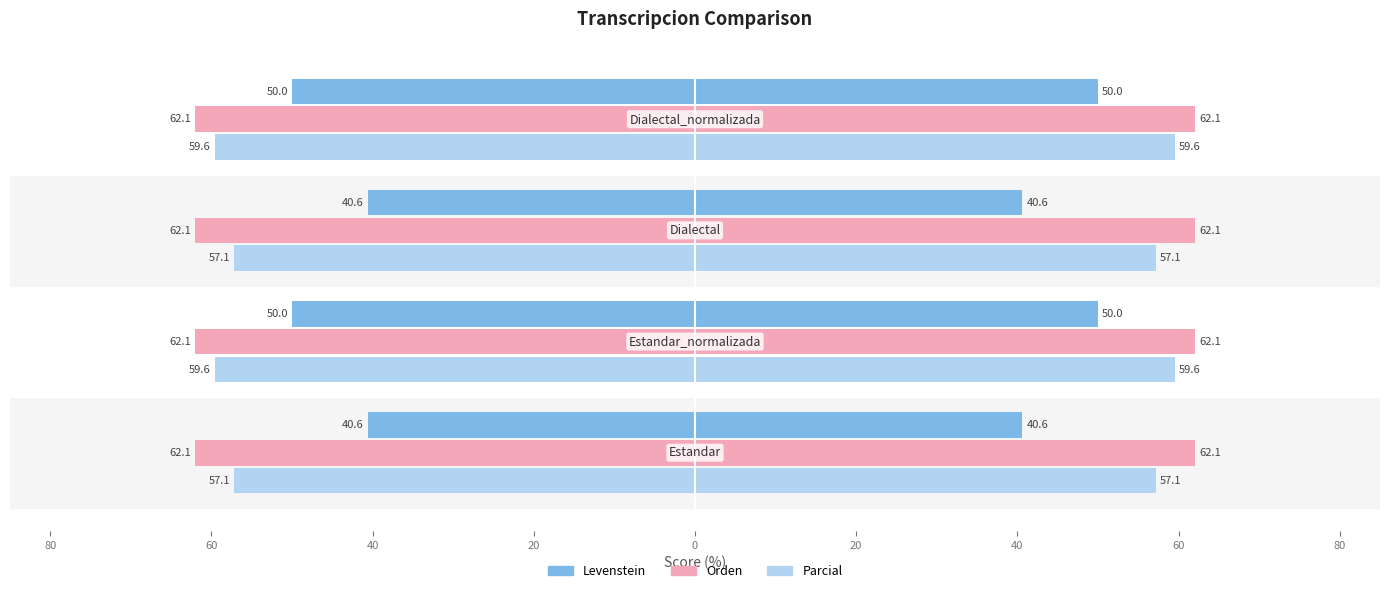

Between 80 and 40, which series saw the biggest shift?

Levenstein